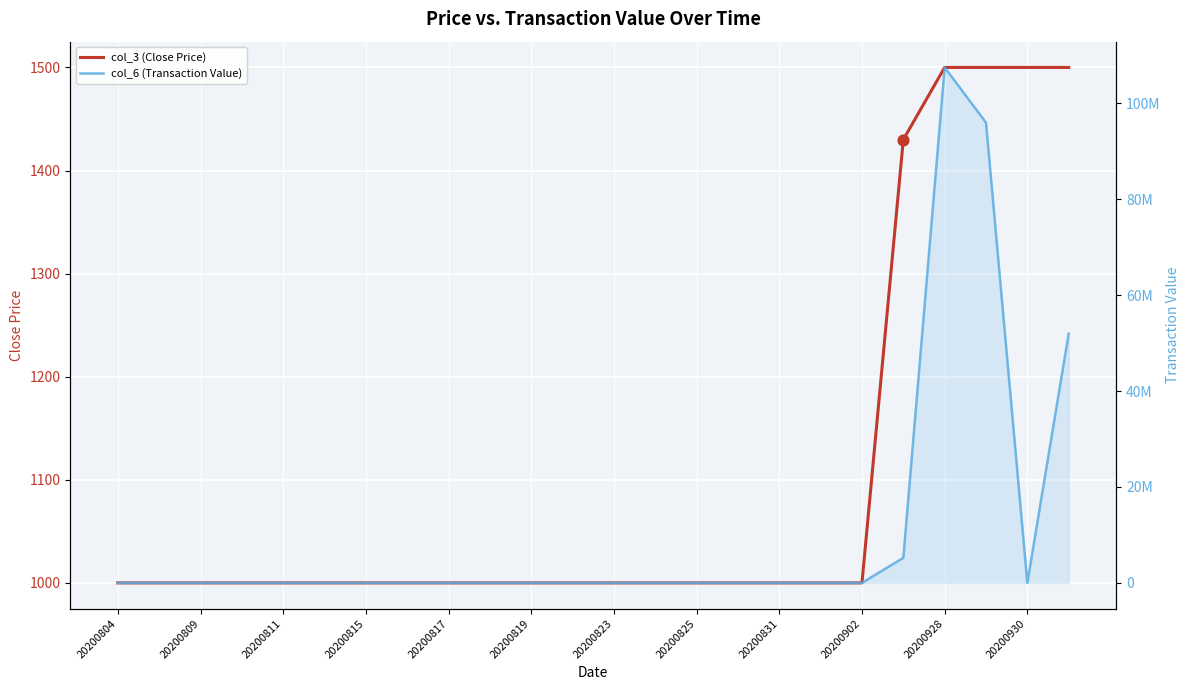

Which series has the largest Y range (max minus min)?

col_6 (Transaction Value)